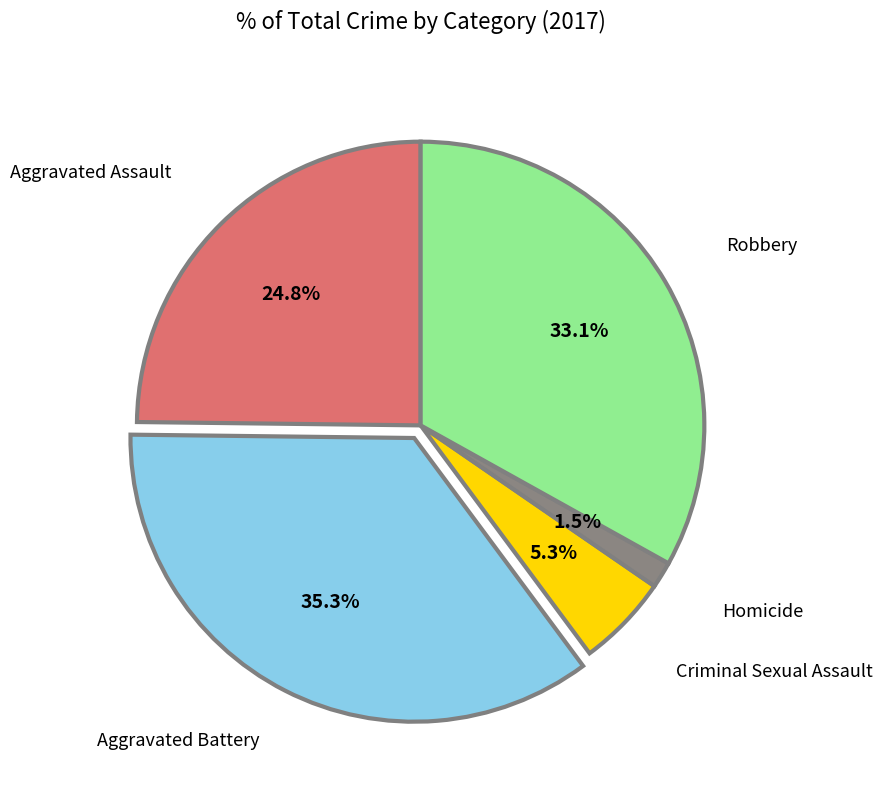

Is there a majority slice in this chart?

No